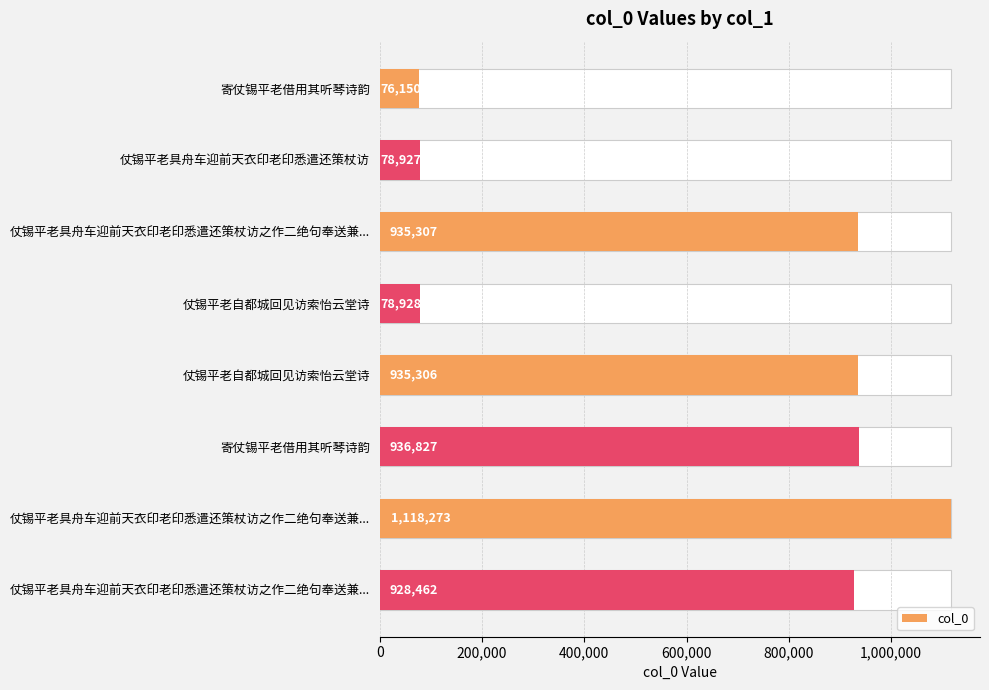

Where is the data nearest to the value 597211?

仗锡平老具舟车迎前天衣印老印悉遣还策杖访之作二绝句奉送兼...